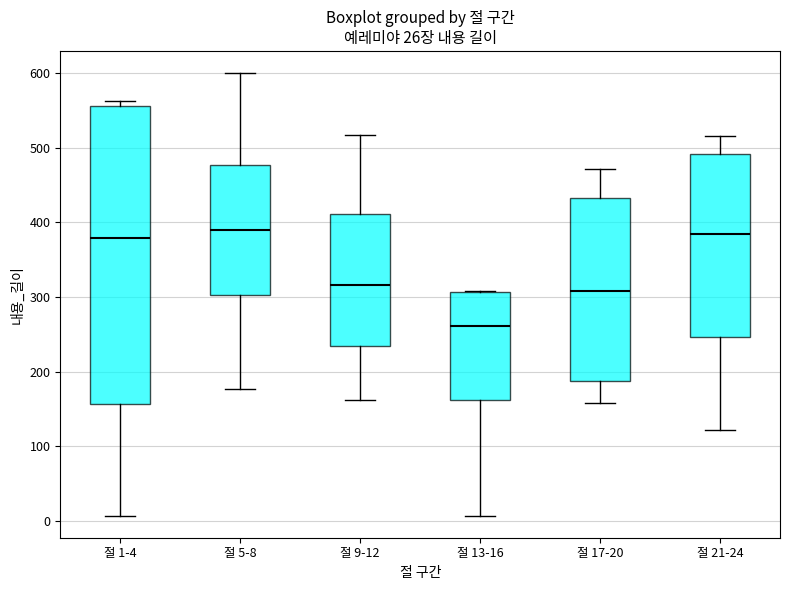

Which box is the tallest, from its lower edge to its upper edge?

절 1-4